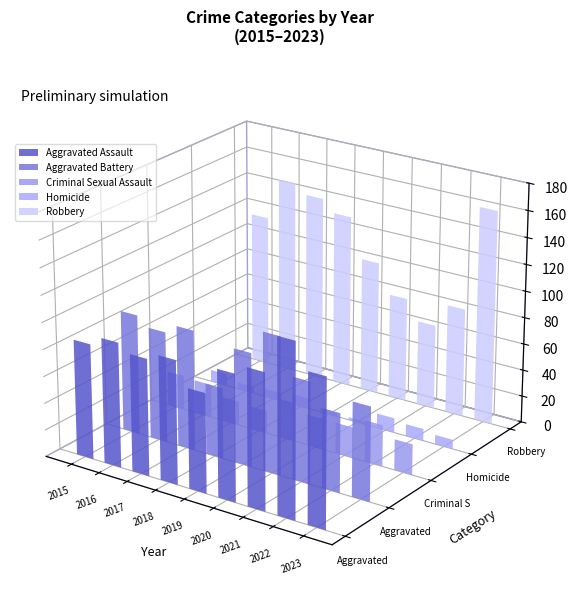

Rank the series by their average value, from highest to lowest.

Robbery, Aggravated Assault, Aggravated Battery, Criminal Sexual Assault, Homicide